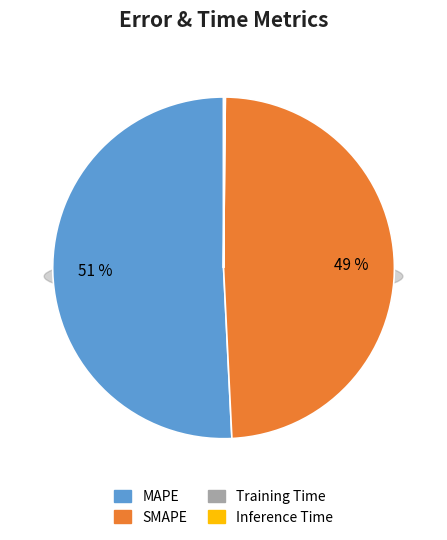

To the nearest percent, what is the average slice percentage?

25%